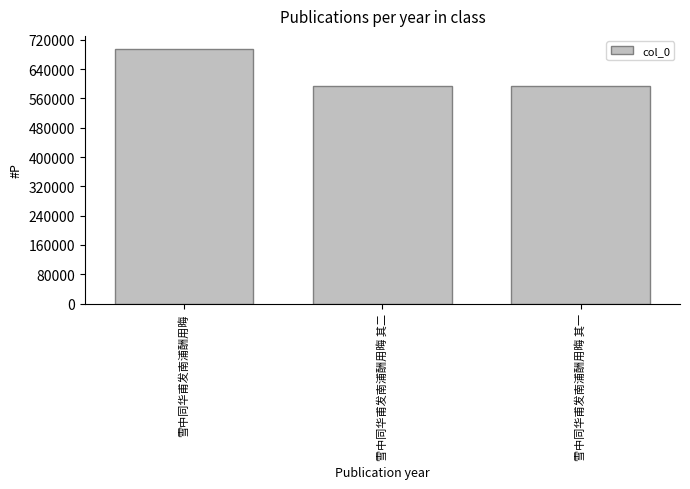

What value does the data have at 雪中同华甫发南浦酬用晦 其二, to the nearest 50?

593150